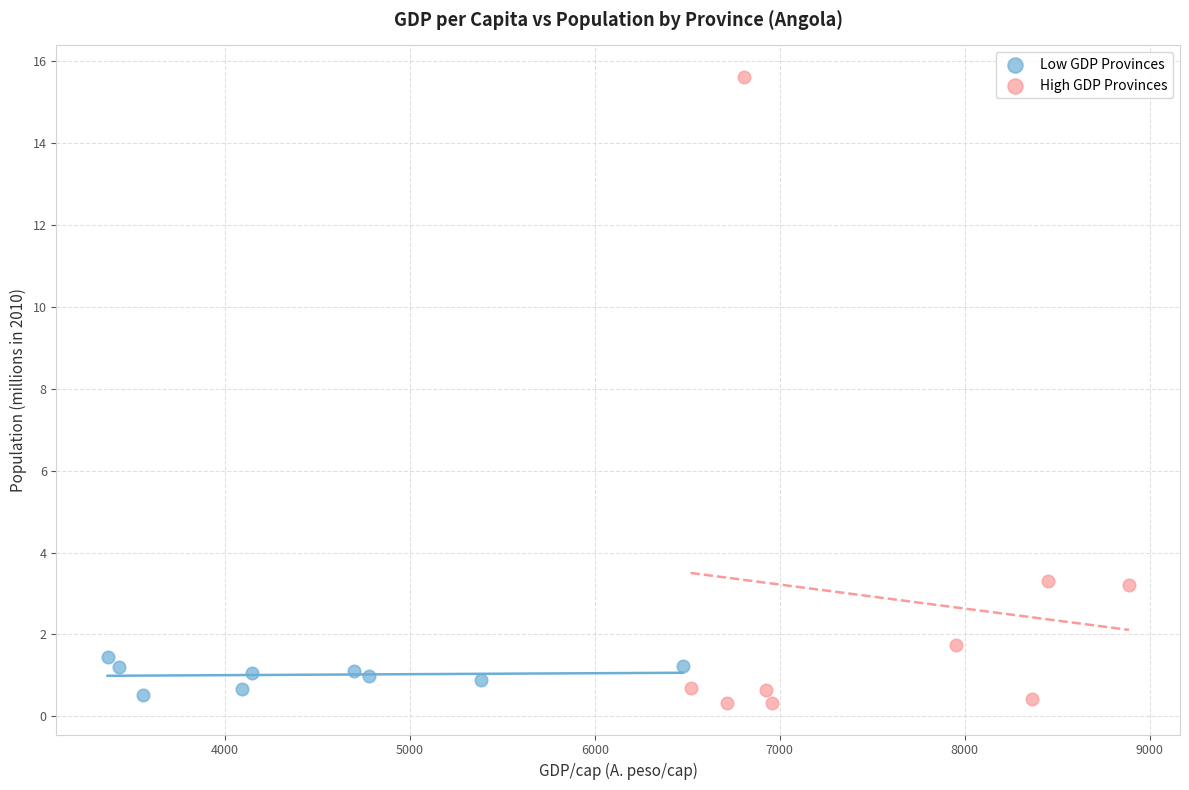

Which series contains the highest Y value?

High GDP Provinces